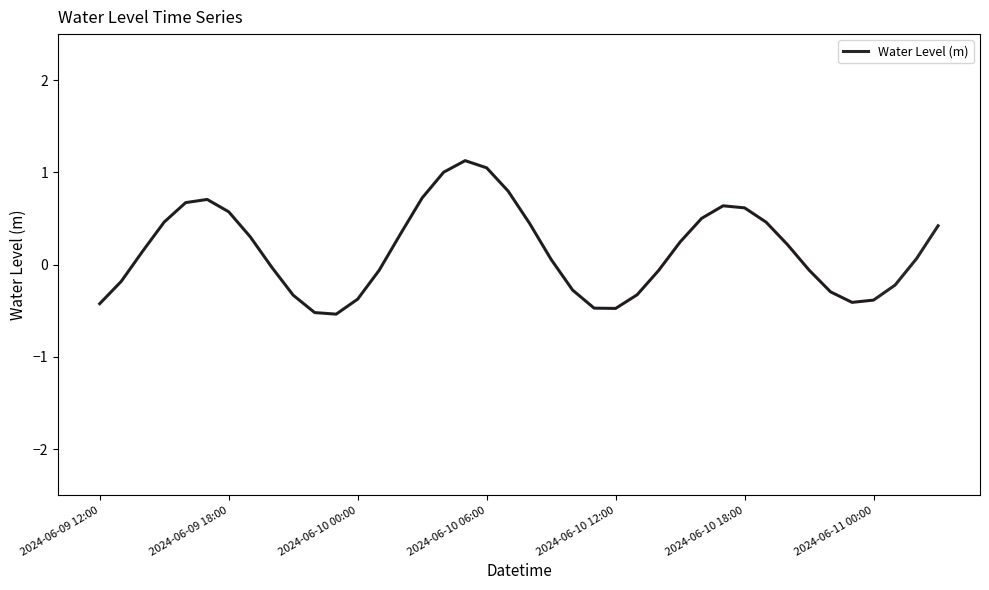

Reading left to right, transcribe all the data shown in this chart.

-0.4	-0.2	0.1	0.5	0.7	0.7	0.6	0.3	-0.0	-0.3	-0.5	-0.5	-0.4	-0.1	0.3	0.7	1.0	1.1	1.1	0.8	0.4	0.1	-0.3	-0.5	-0.5	-0.3	-0.1	0.2	0.5	0.6	0.6	0.5	0.2	-0.1	-0.3	-0.4	-0.4	-0.2	0.1	0.4